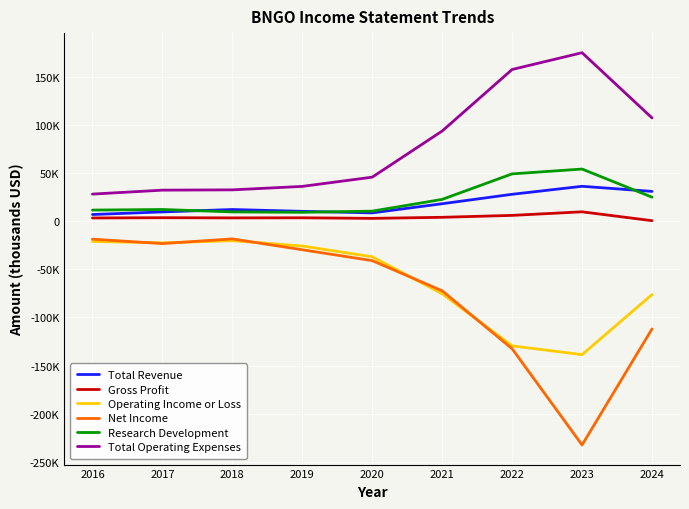

True or false: Total Operating Expenses and Gross Profit cross at least once.

False